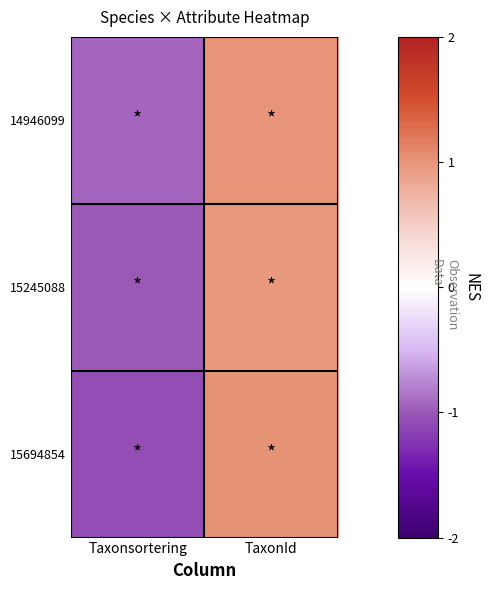

List the series in order of their overall mean, lowest first.

15694854, 15245088, 14946099